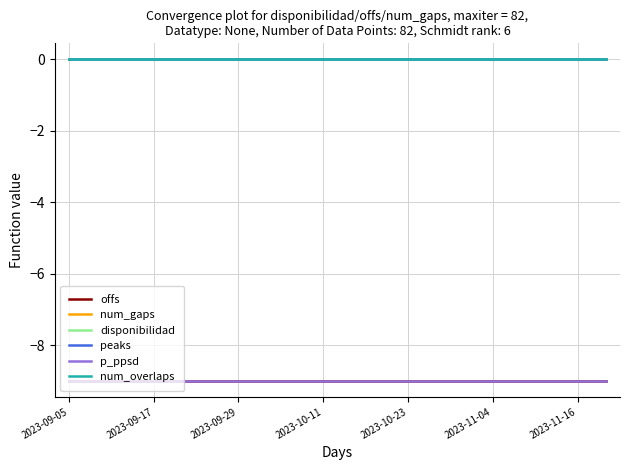

Is this an area chart (filled region under the line)?

No